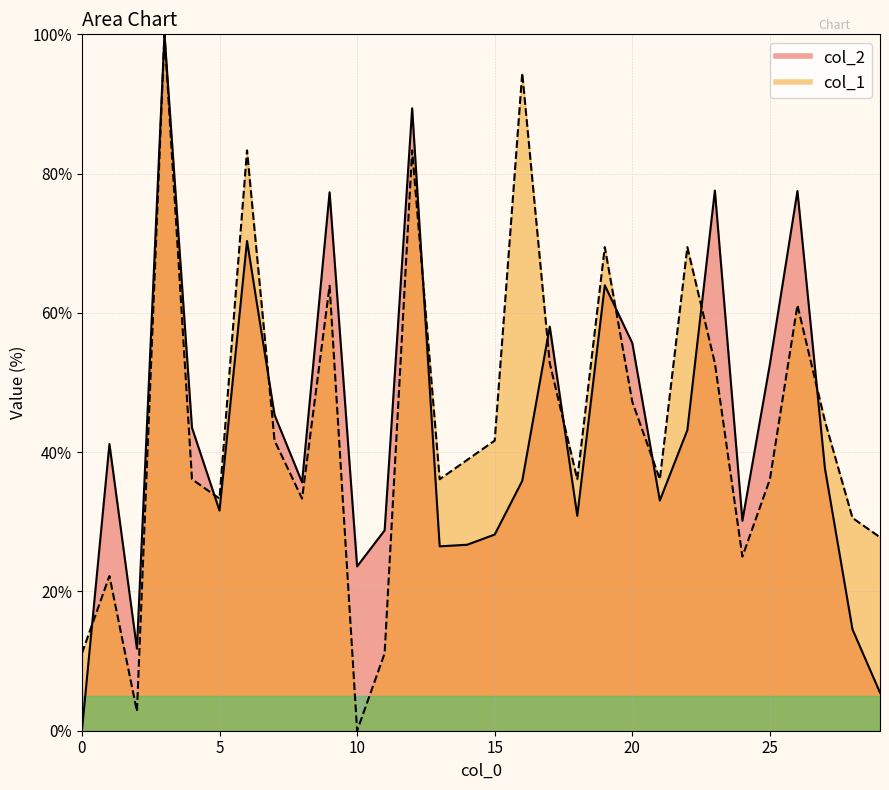

Where is the first local minimum for col_2?

2